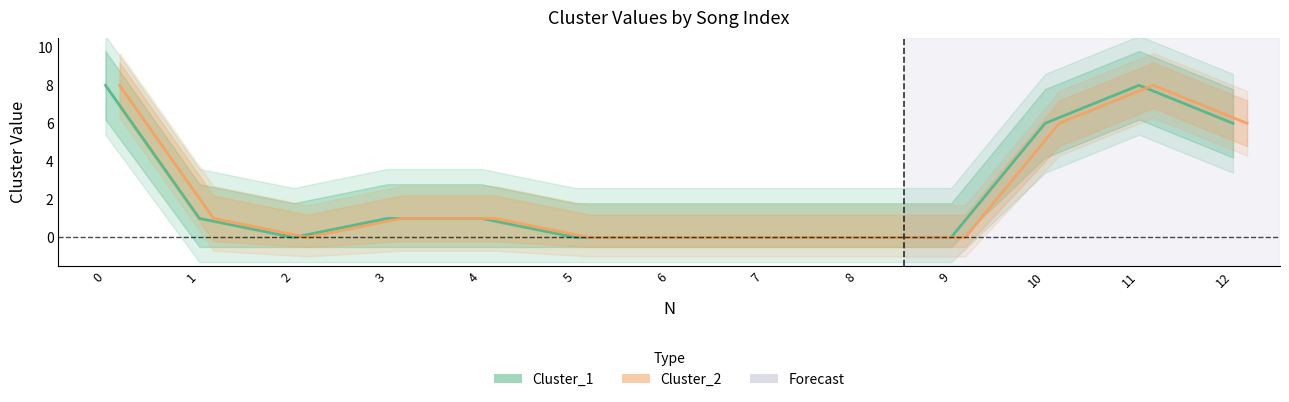

What is the value of the Cluster_2 point at the 12th from the left?

8